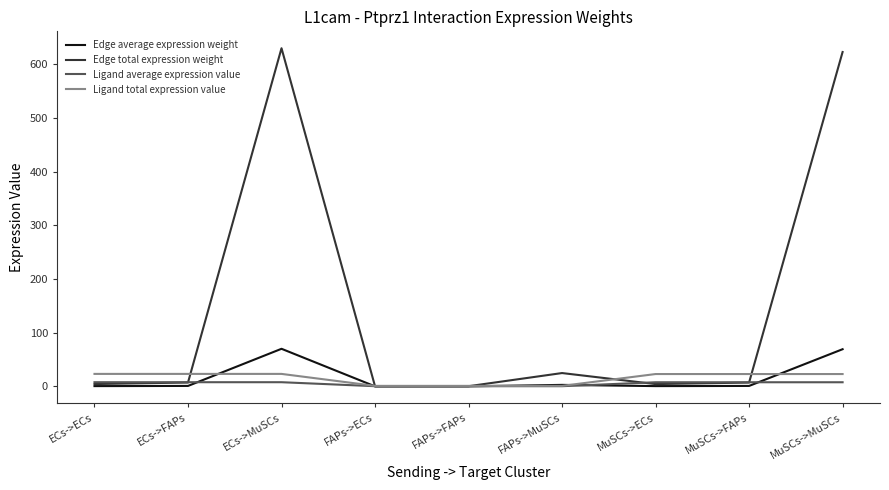

What is the difference between the second highest and minimum values in the Ligand average expression value series?

7.4